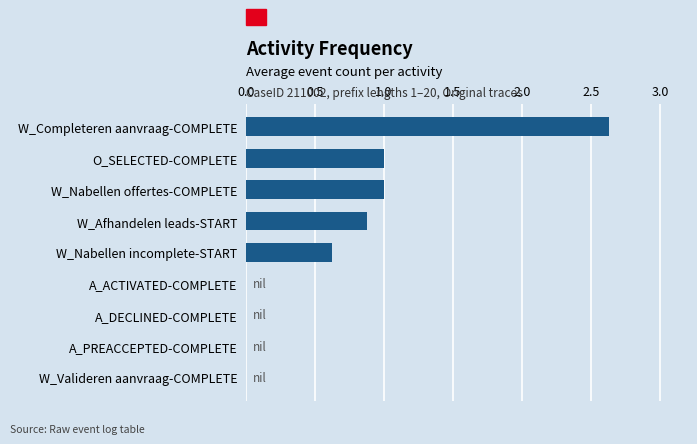

What is the sum of the values at A_DECLINED-COMPLETE and W_Nabellen incomplete-START?

0.6